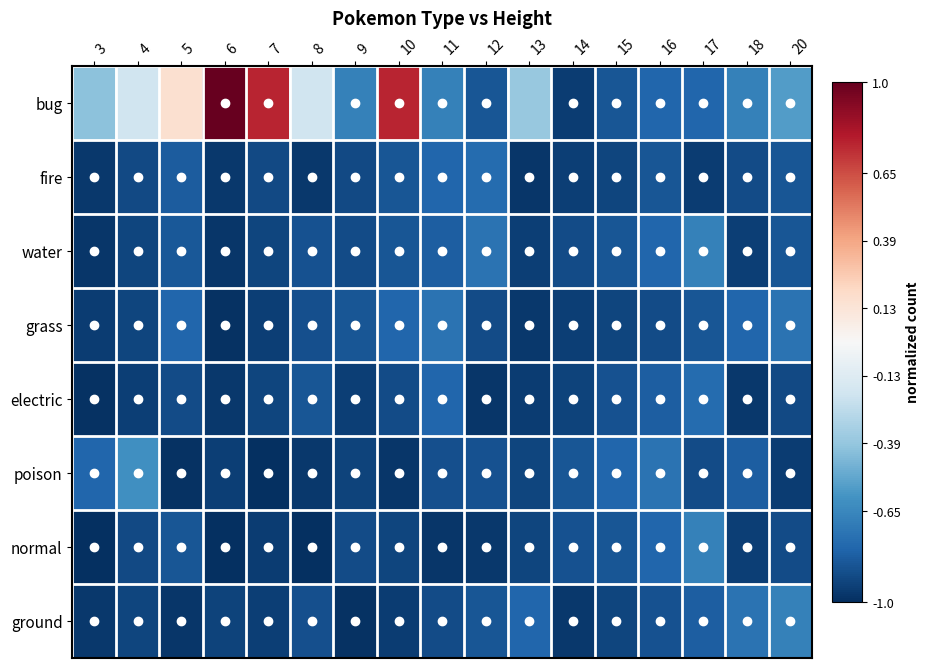

Reading left to right, what are all the values shown in this chart?

bug: 3=-0.4	4=-0.2	5=0.2	6=1.0	7=0.8	8=-0.2	9=-0.7	10=0.8	11=-0.7	12=-0.9	13=-0.4	14=-1.0	15=-0.9	16=-0.8	17=-0.8	18=-0.7	20=-0.6
fire: 3=-1.0	4=-0.9	5=-0.8	6=-1.0	7=-0.9	8=-1.0	9=-0.9	10=-0.9	11=-0.8	12=-0.8	13=-1.0	14=-0.9	15=-0.9	16=-0.9	17=-1.0	18=-0.9	20=-0.9
water: 3=-1.0	4=-0.9	5=-0.8	6=-1.0	7=-0.9	8=-0.9	9=-0.9	10=-0.9	11=-0.8	12=-0.7	13=-0.9	14=-0.9	15=-0.9	16=-0.8	17=-0.7	18=-0.9	20=-0.9
grass: 3=-1.0	4=-0.9	5=-0.8	6=-1.0	7=-0.9	8=-0.9	9=-0.9	10=-0.8	11=-0.7	12=-0.9	13=-1.0	14=-0.9	15=-0.9	16=-0.9	17=-0.9	18=-0.8	20=-0.7
electric: 3=-1.0	4=-0.9	5=-0.9	6=-1.0	7=-0.9	8=-0.9	9=-0.9	10=-0.9	11=-0.8	12=-1.0	13=-1.0	14=-0.9	15=-0.9	16=-0.8	17=-0.8	18=-1.0	20=-0.9
poison: 3=-0.8	4=-0.6	5=-1.0	6=-0.9	7=-1.0	8=-1.0	9=-0.9	10=-1.0	11=-0.9	12=-0.9	13=-0.9	14=-0.9	15=-0.8	16=-0.7	17=-0.9	18=-0.8	20=-1.0
normal: 3=-1.0	4=-0.9	5=-0.9	6=-1.0	7=-1.0	8=-1.0	9=-0.9	10=-0.9	11=-1.0	12=-1.0	13=-0.9	14=-0.9	15=-0.9	16=-0.8	17=-0.7	18=-0.9	20=-0.9
ground: 3=-1.0	4=-0.9	5=-1.0	6=-0.9	7=-0.9	8=-0.9	9=-1.0	10=-1.0	11=-0.9	12=-0.9	13=-0.8	14=-1.0	15=-0.9	16=-0.9	17=-0.8	18=-0.7	20=-0.7